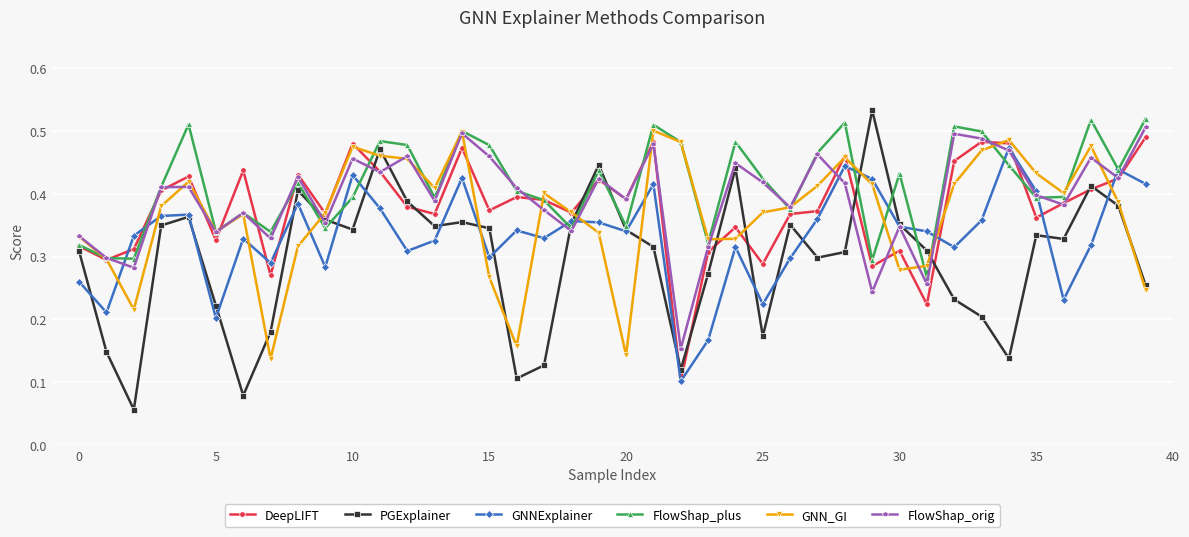

Which series has the widest spread of values?

PGExplainer